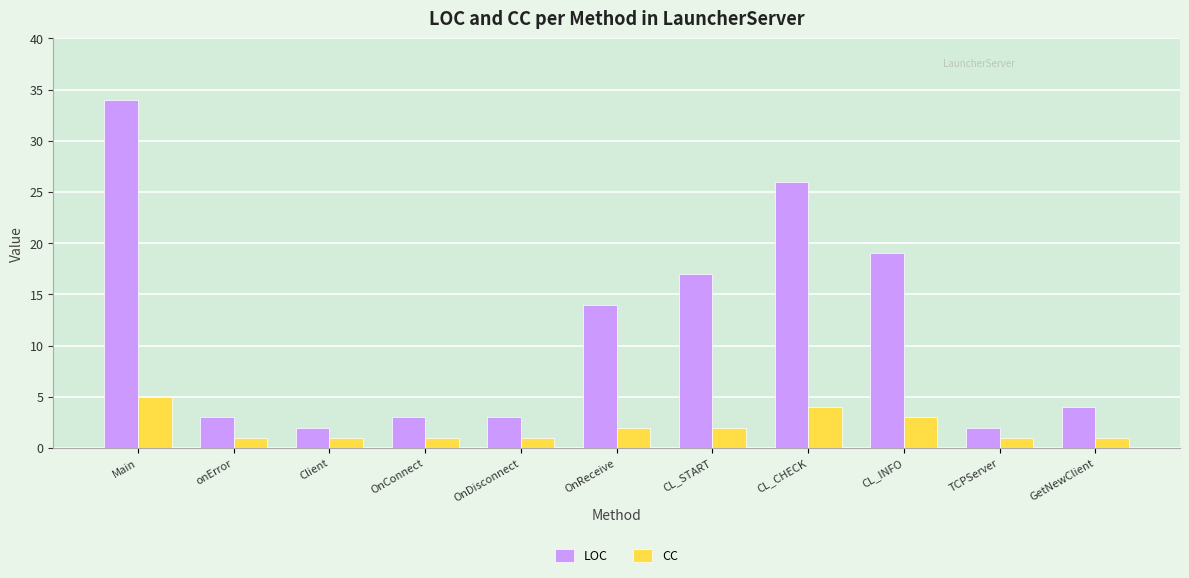

How many CC values are between 1 and 3?

9